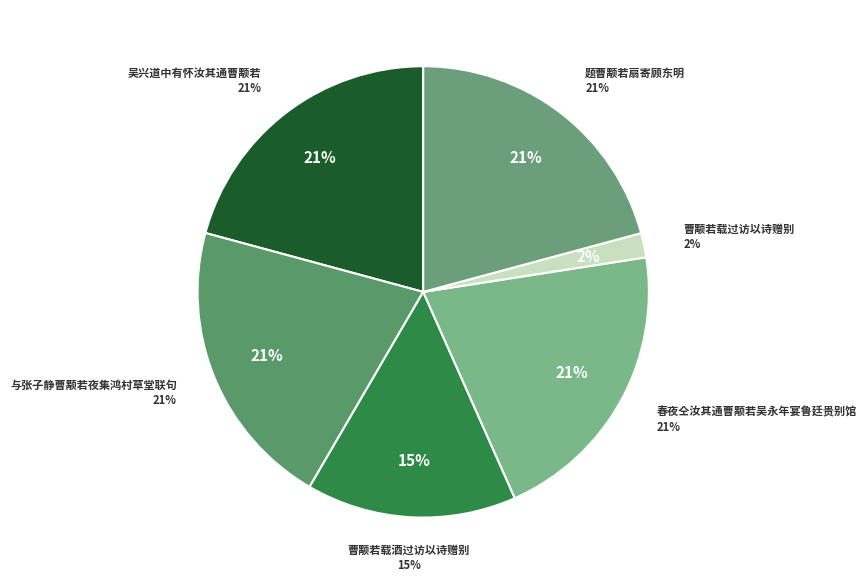

Is it true that 吴兴道中有怀汝其通曹颙若 is 10% of the pie?

False